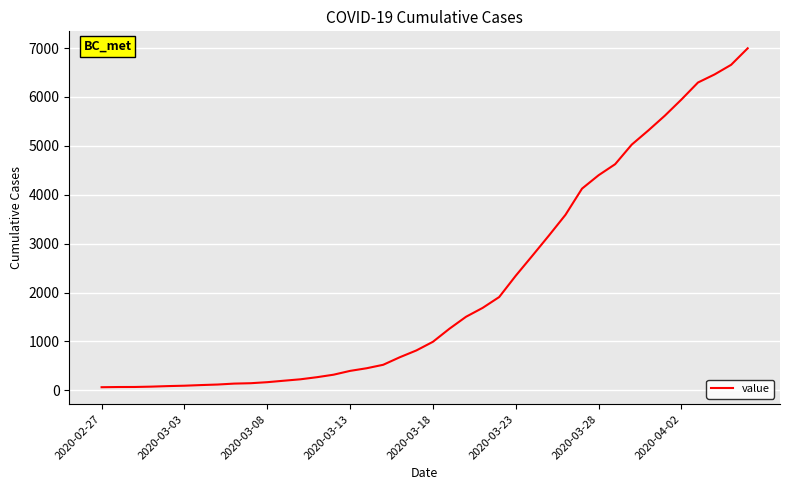

List the labels in order of value, largest first.

39, 38, 37, 36, 35, 34, 33, 32, 31, 30, 29, 28, 27, 26, 25, 24, 23, 22, 21, 20, 19, 18, 17, 16, 15, 14, 13, 12, 11, 10, 9, 8, 2020-04-02, 2020-03-28, 2020-03-23, 2020-03-18, 2020-03-13, 2020-03-08, 2020-03-03, 2020-02-27